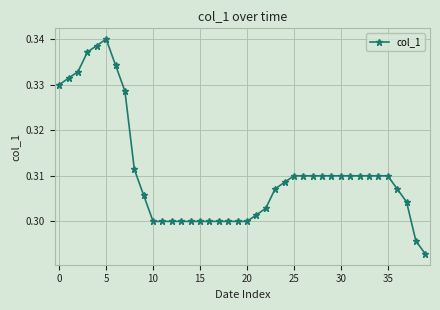

Count the number of data series in this chart.

1